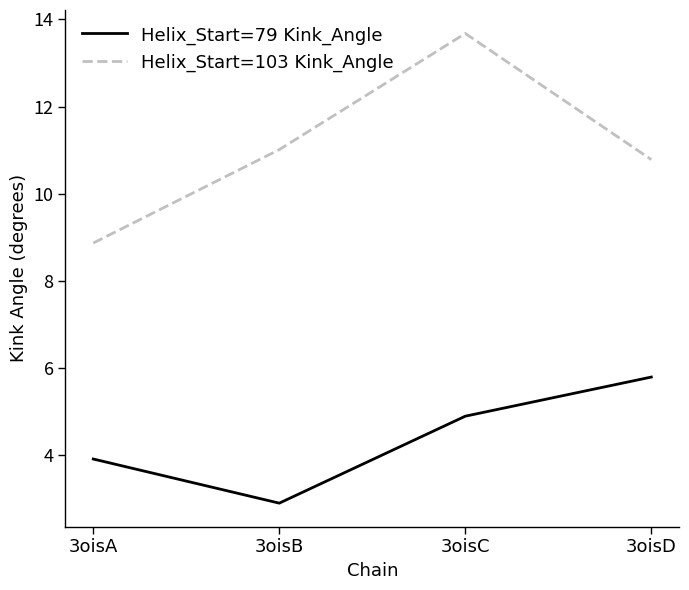

Reading left to right, what are all the values shown in this chart?

Helix_Start=79 Kink_Angle: 3oisA=3.9	3oisB=2.9	3oisC=4.9	3oisD=5.8
Helix_Start=103 Kink_Angle: 3oisA=8.9	3oisB=11.0	3oisC=13.7	3oisD=10.8